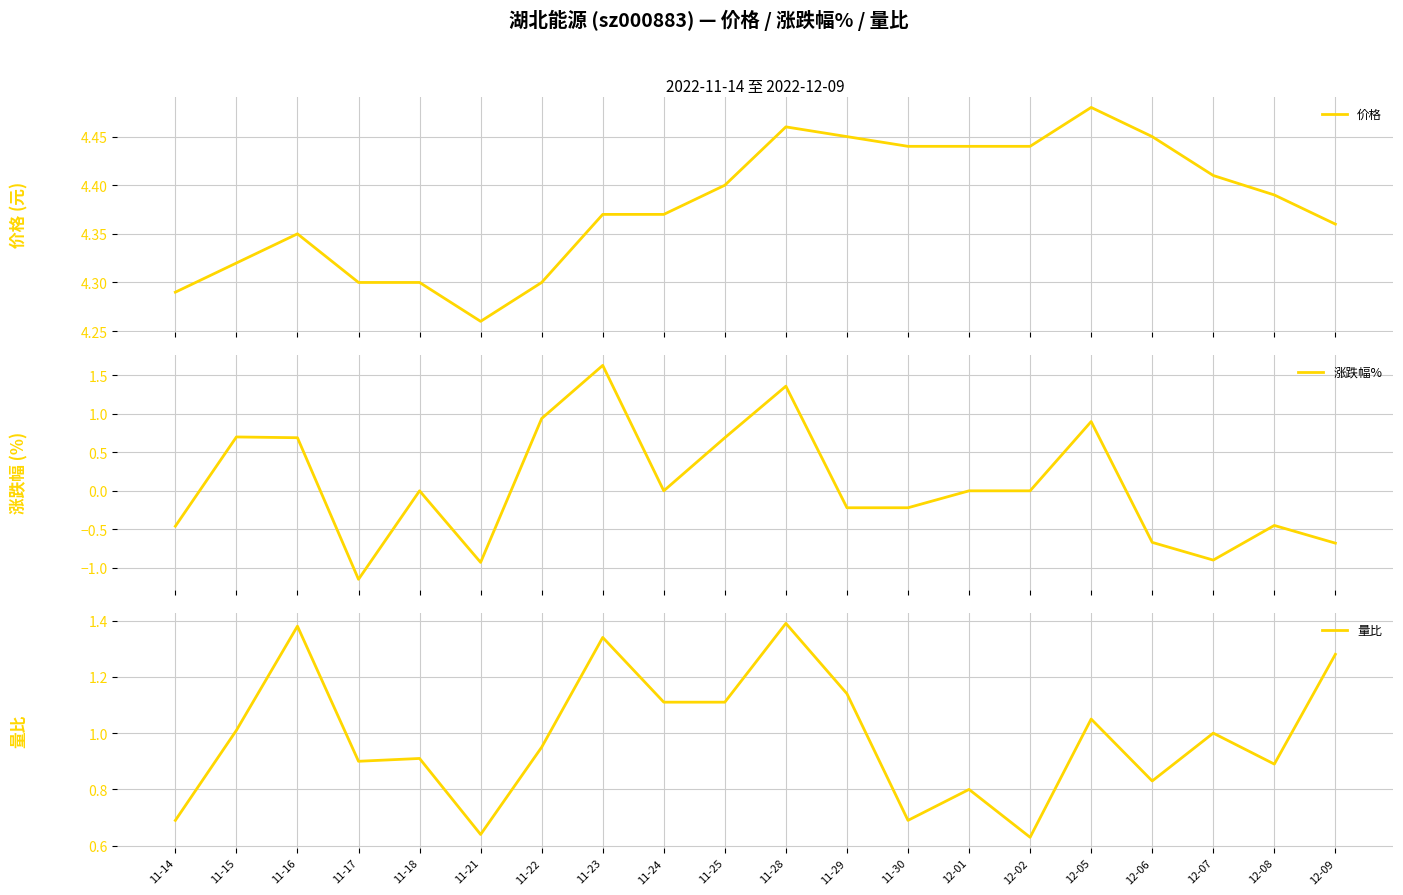

Is this an area chart (filled region under the line)?

No